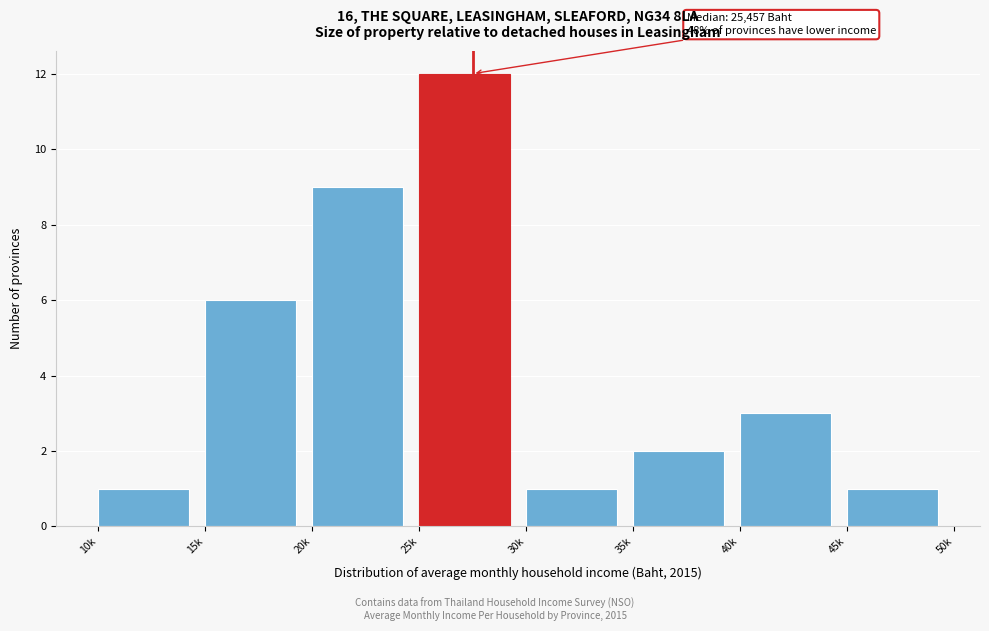

Reading left to right, transcribe all the data shown in this chart.

1	6	9	12	1	2	3	1